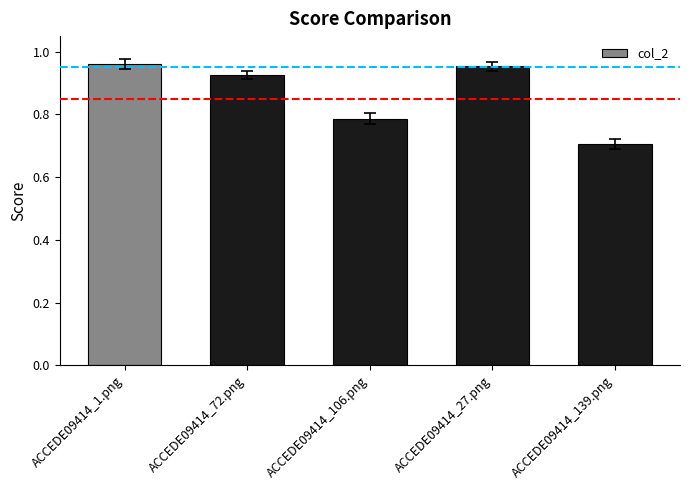

Where is the data nearest to the value 0?

ACCEDE09414_139.png